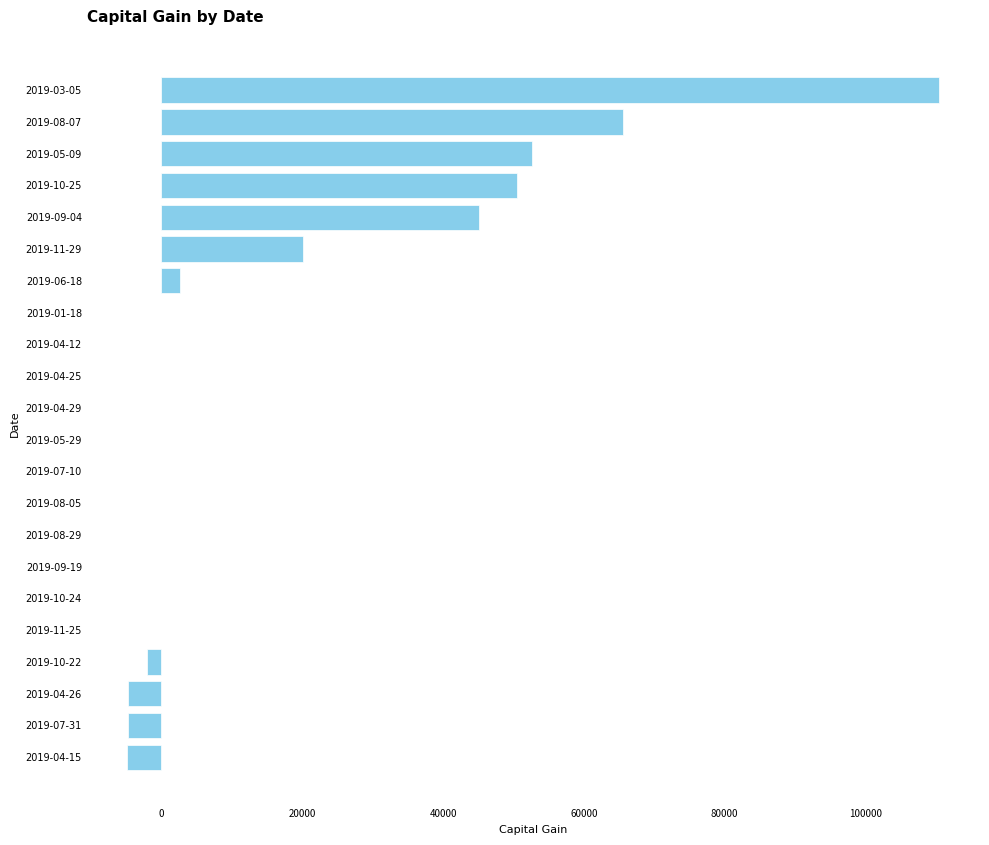

Is it true that the value at 2019-11-29 is 35173?

False